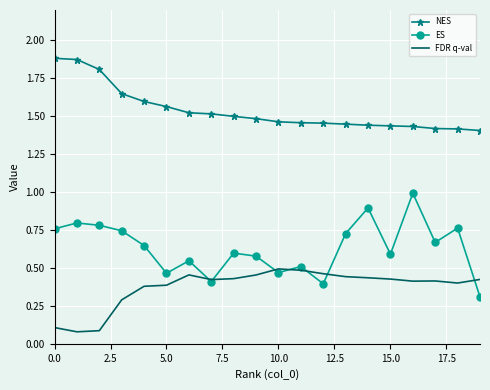

True or false: NES and ES intersect in this chart.

False